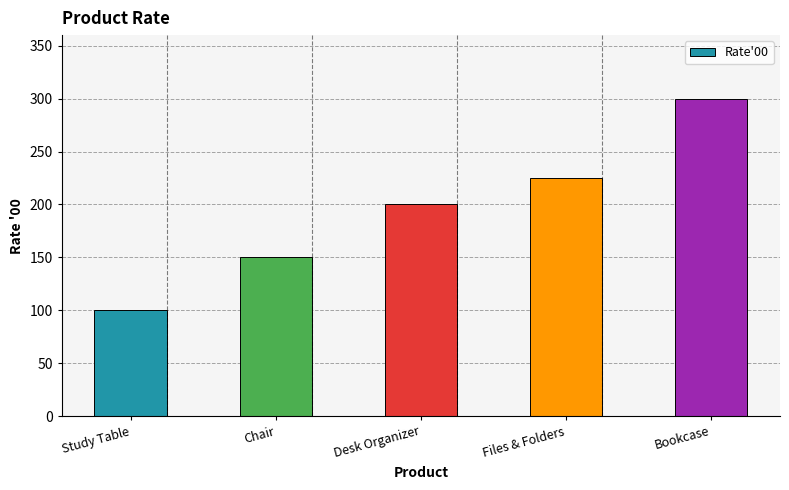

Count the values in the range 150 to 225.

3